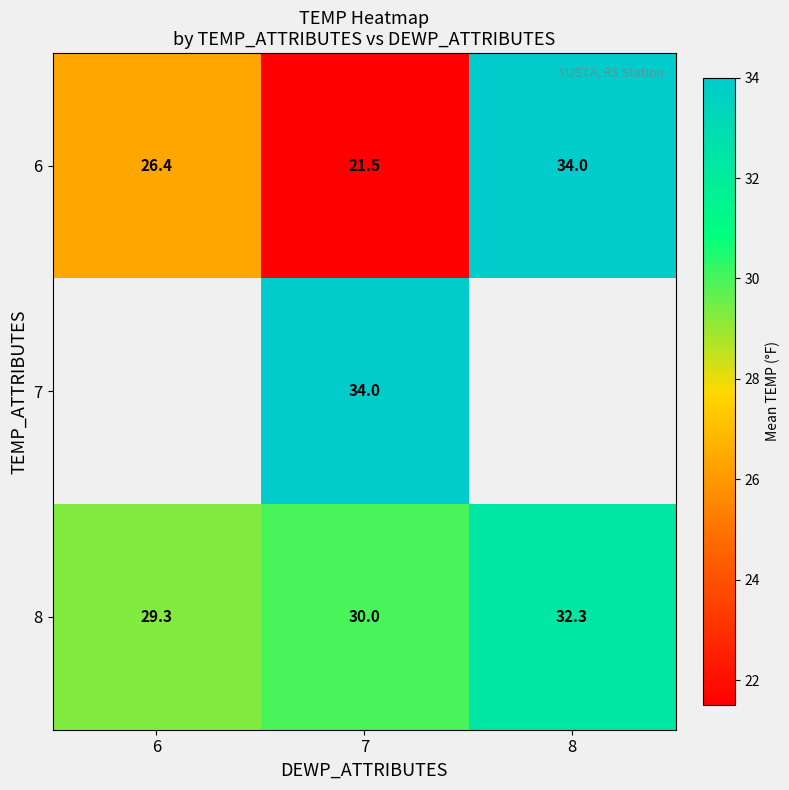

At how many categories does at least one series exceed 22?

3